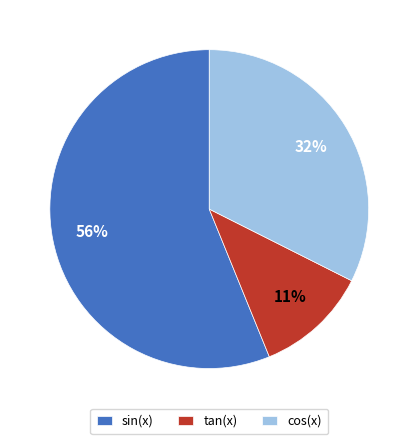

What percentage is the tan(x) slice, to the nearest percent?

11%